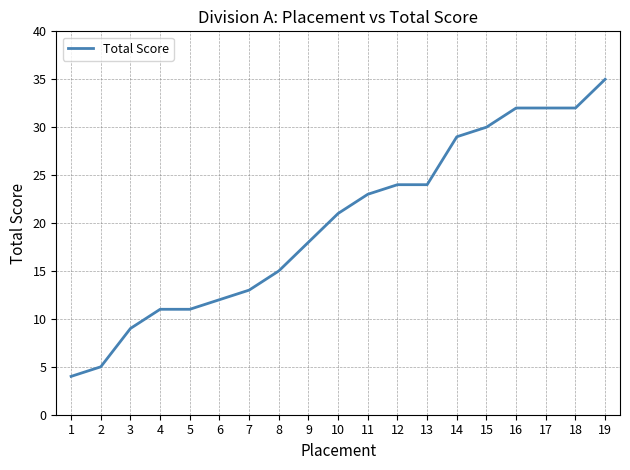

What is the approximate value at 16?

32